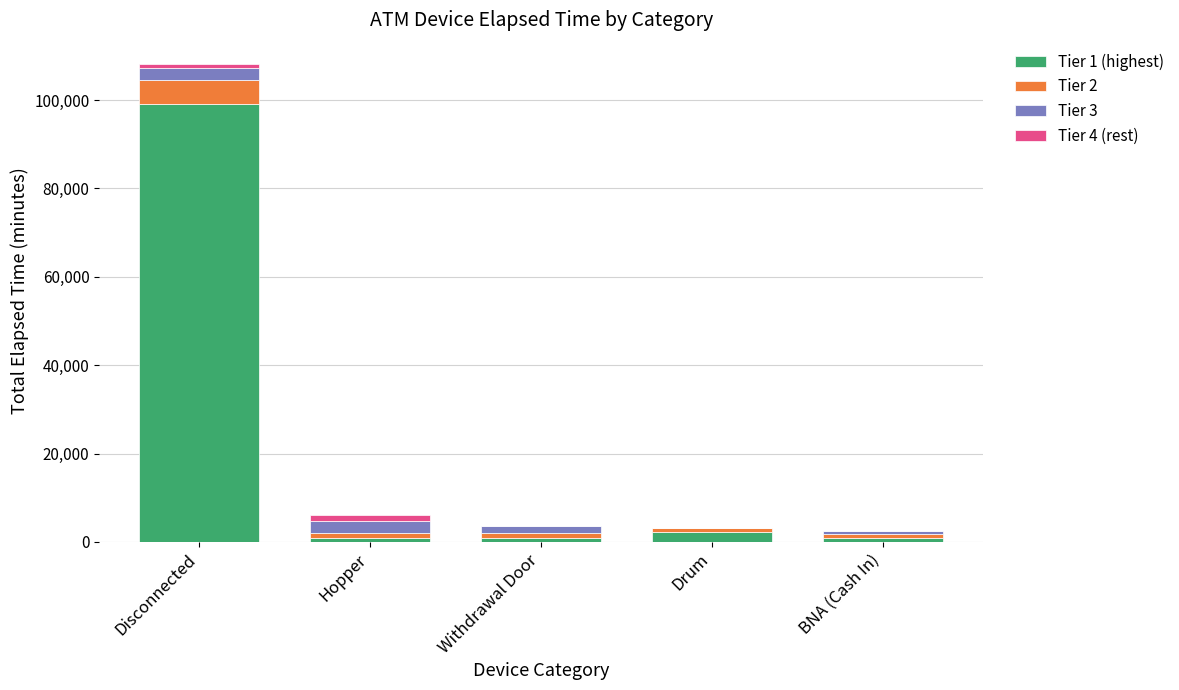

At which category is the sum across all series the highest?

Disconnected